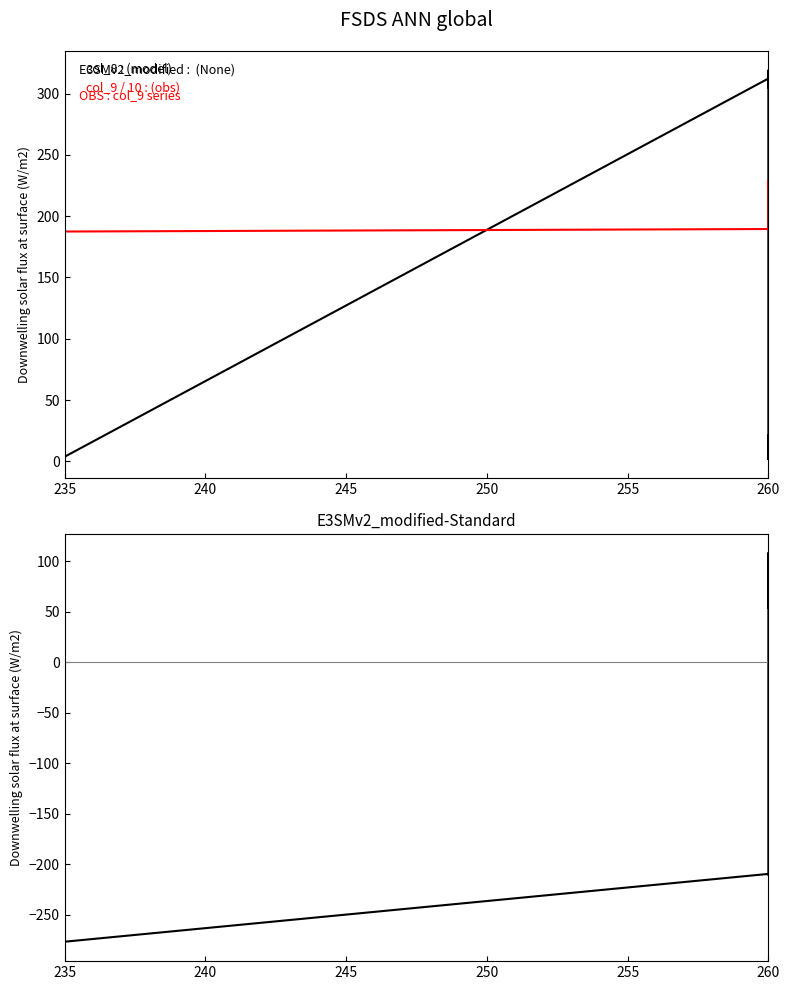

True or false: col_9 / 10 : (obs) and col_3 - col_4 cross at least once.

False